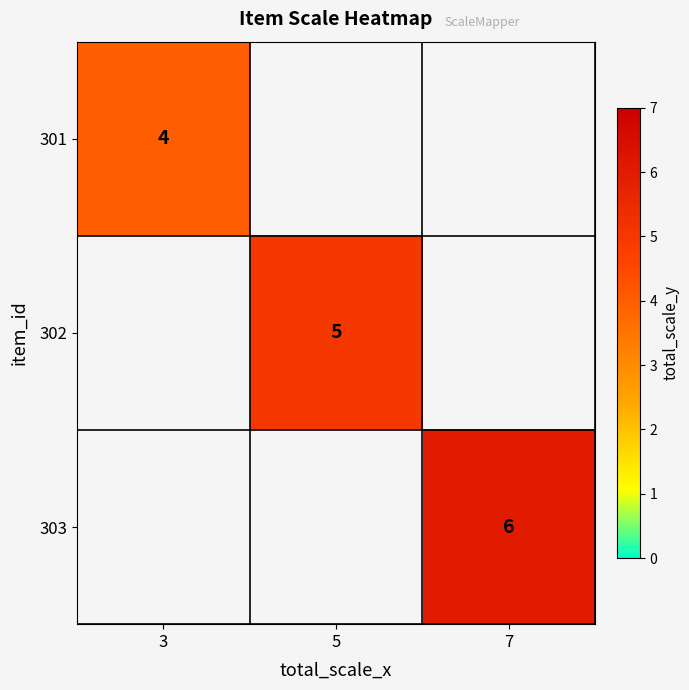

The value of 302 at 5 is 5. True or false?

True